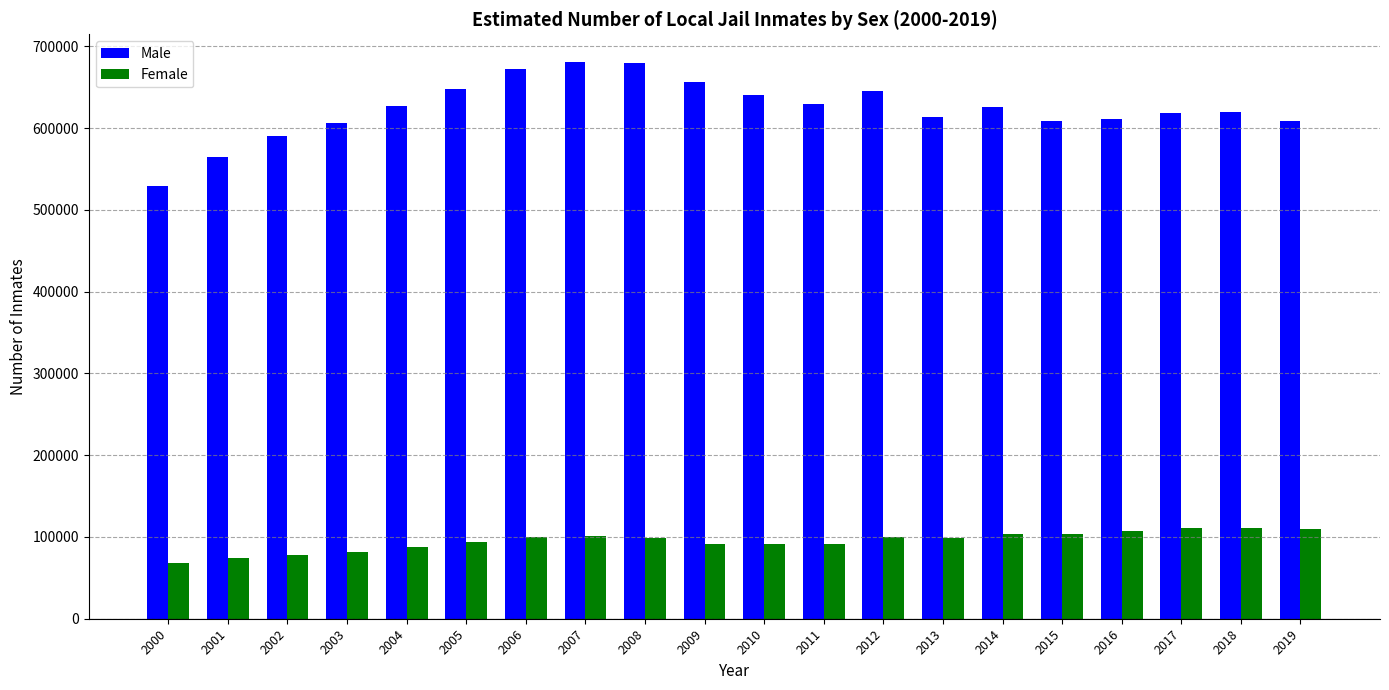

What is the average value of the Male series?

623780